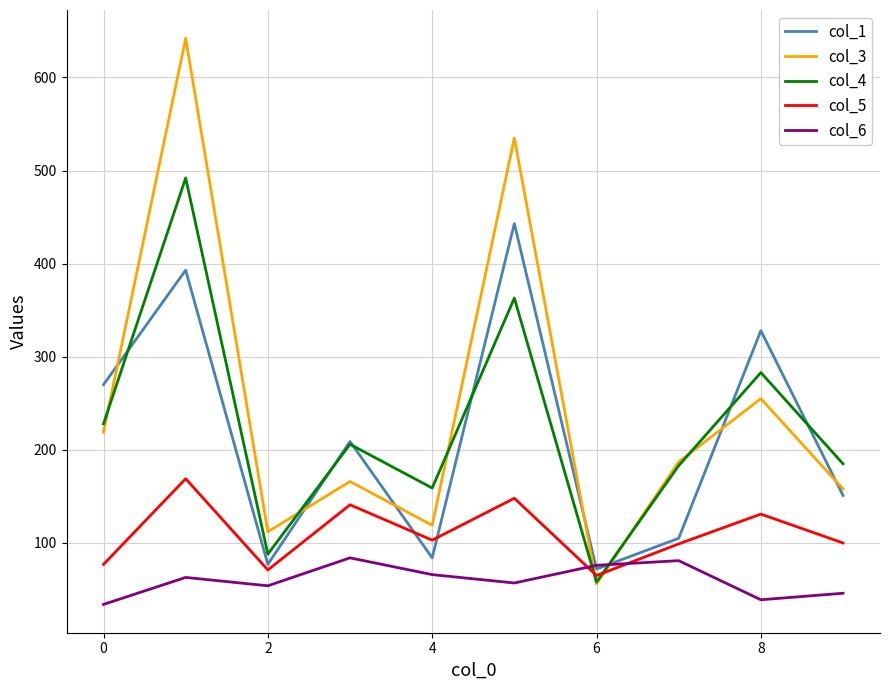

What is the maximum value for col_5?

169